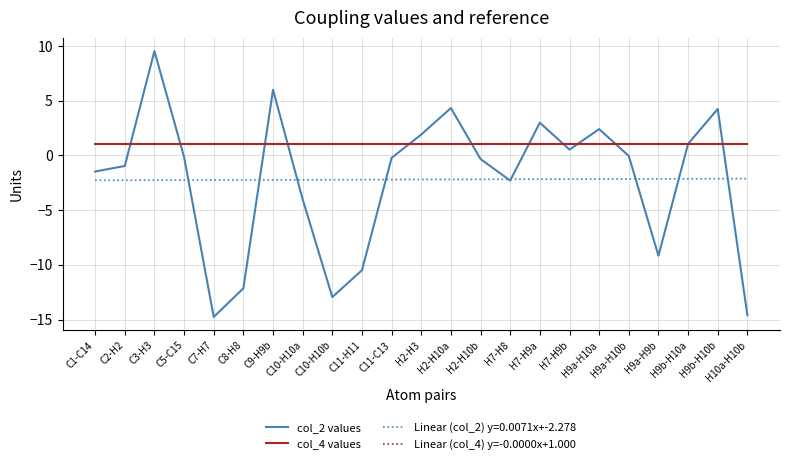

Does the chart have visible grid lines?

Yes